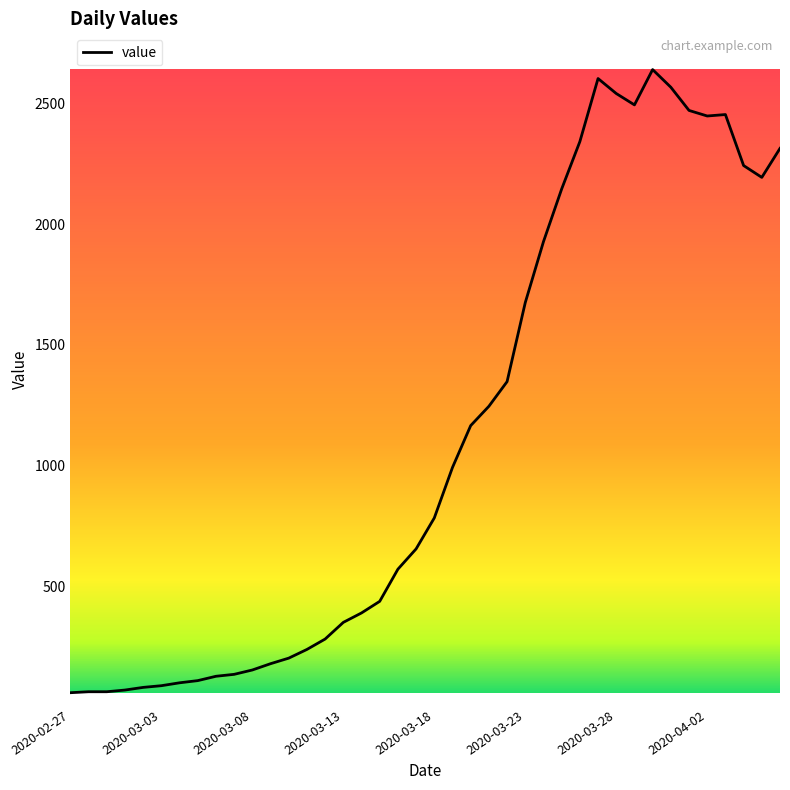

What is the minimum value shown in the chart?

61